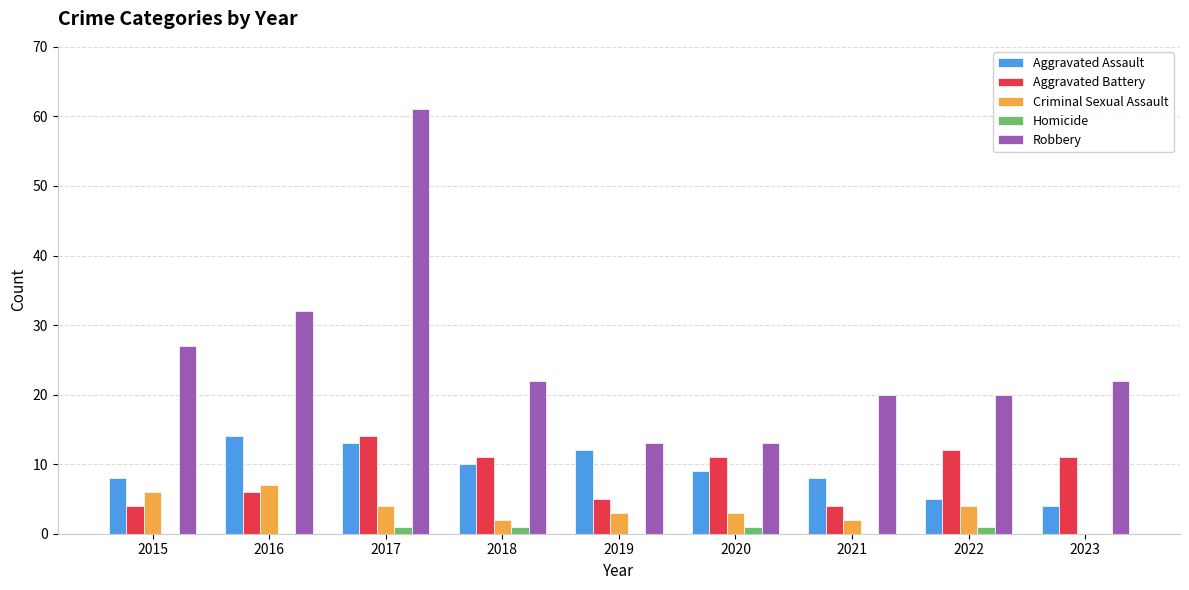

How many groups of bars are there?

9